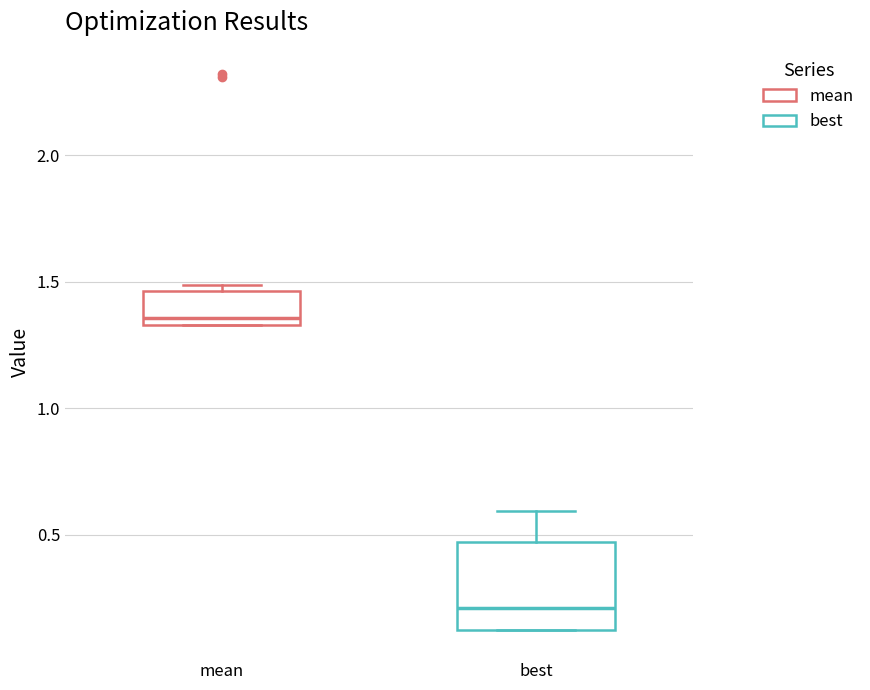

Reading left to right, transcribe this box plot: for each box, give where its median line is, the range the box spans, and where its two whiskers end, as read against the y-axis. The values are not printed on the chart, so give them approximately, as read against the axis.

mean: median 1.35 (just above the box's lower edge), box 1.35 to 1.45, whiskers 1.35 to 1.50
best: median 0.20, box 0.10 to 0.45, whiskers 0.10 to 0.60